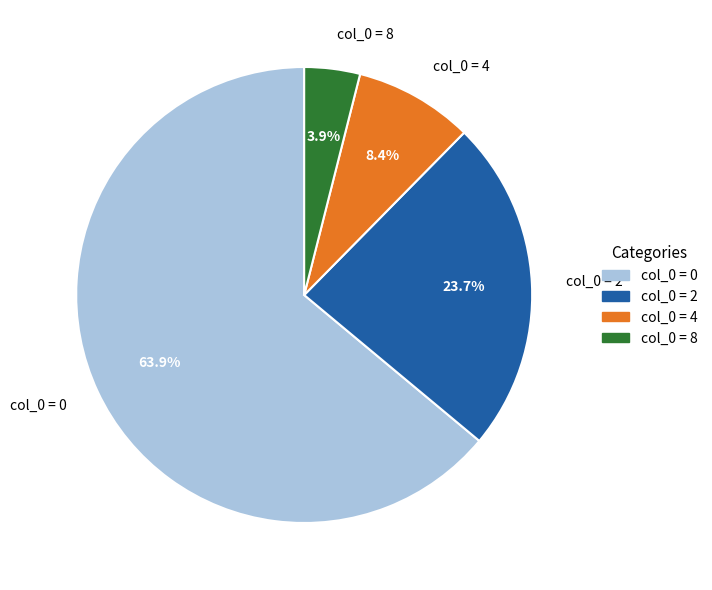

How many segments does this pie chart have?

4